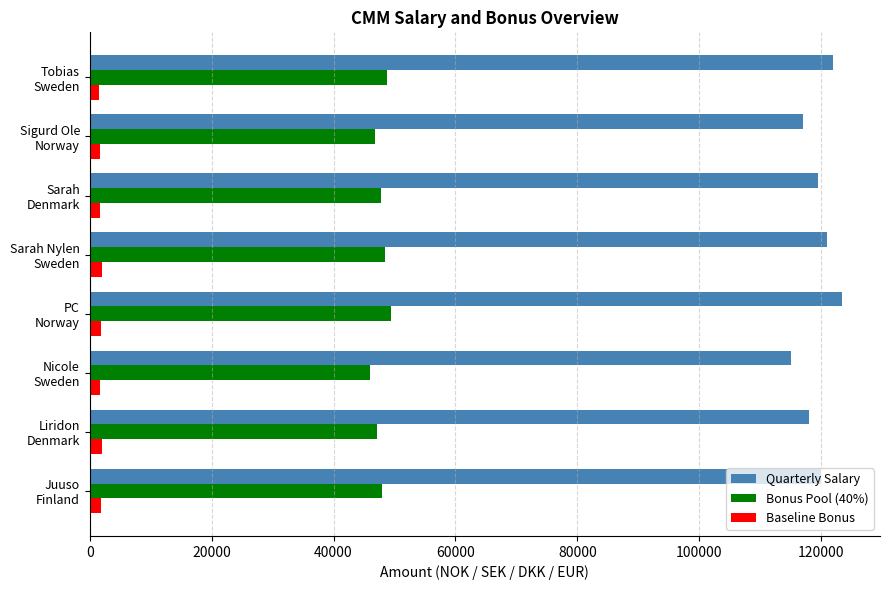

What is the highest value of the Baseline Bonus series?

2000